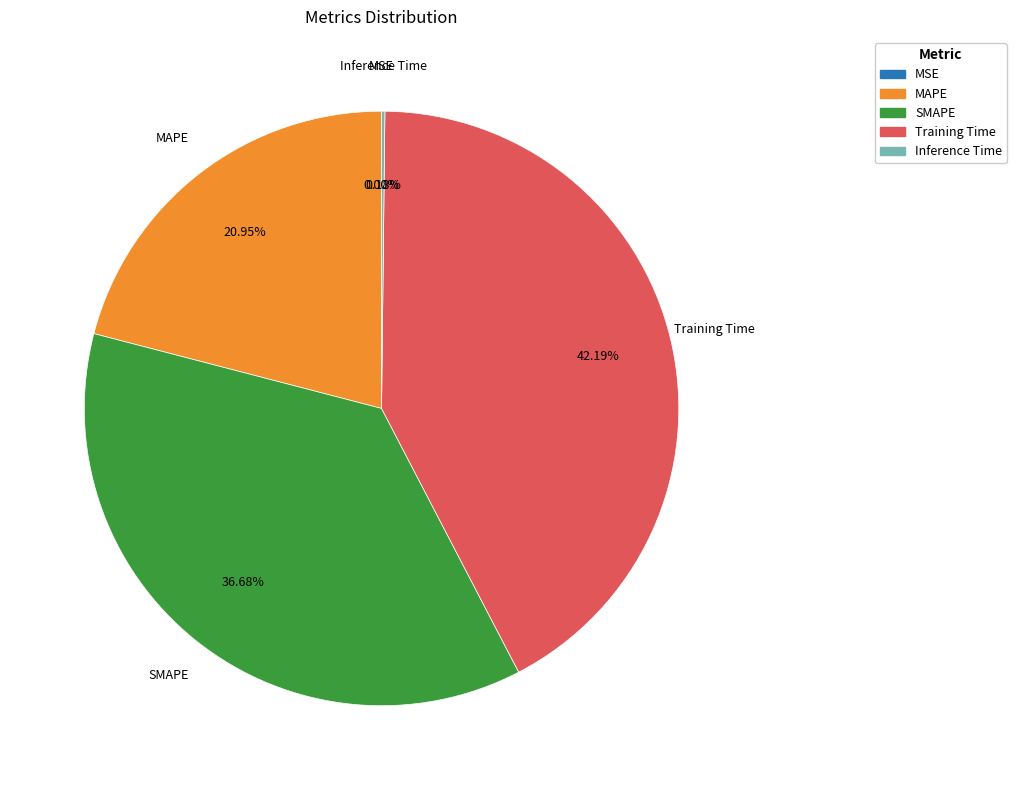

Is it true that SMAPE is 45% of the pie?

False